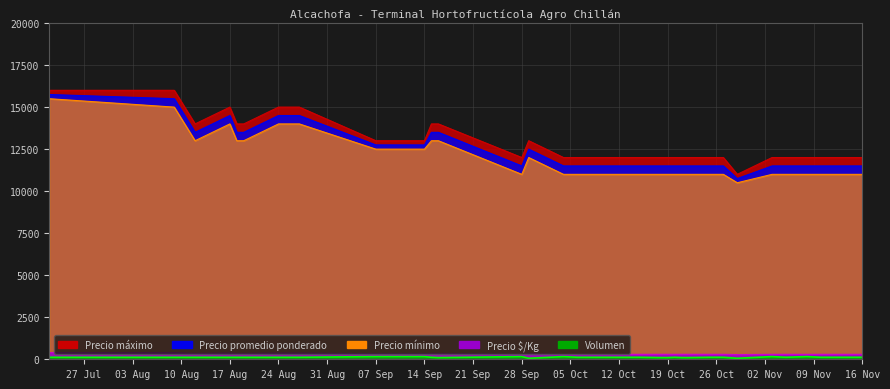

Where is Precio mínimo nearest to the value 13000?

2021-08-12